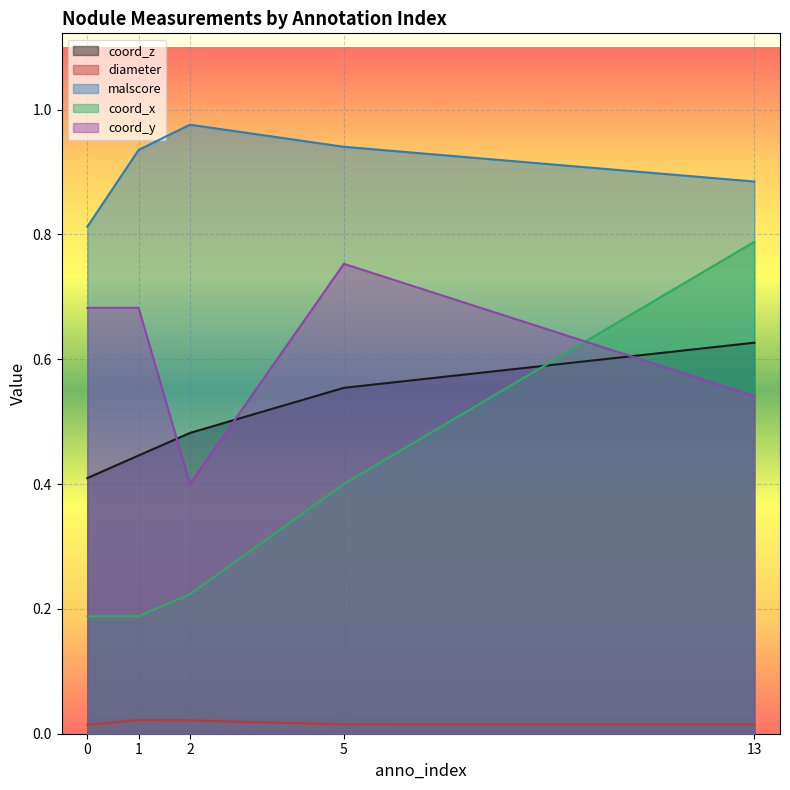

What is the approximate value of coord_z at 1?

0.4